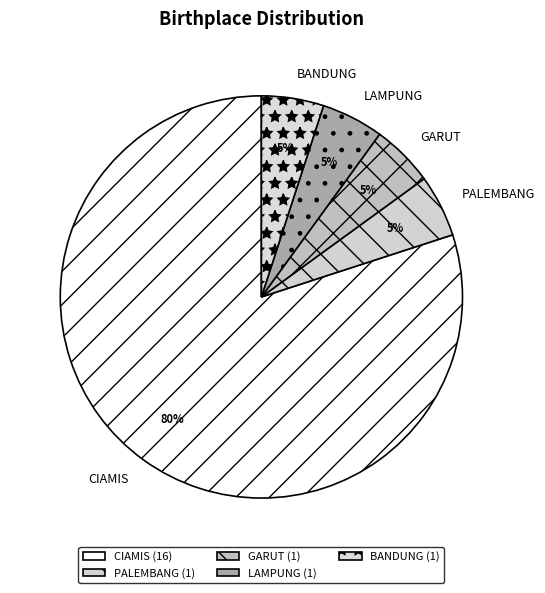

Is it true that CIAMIS is 80% of the pie?

True